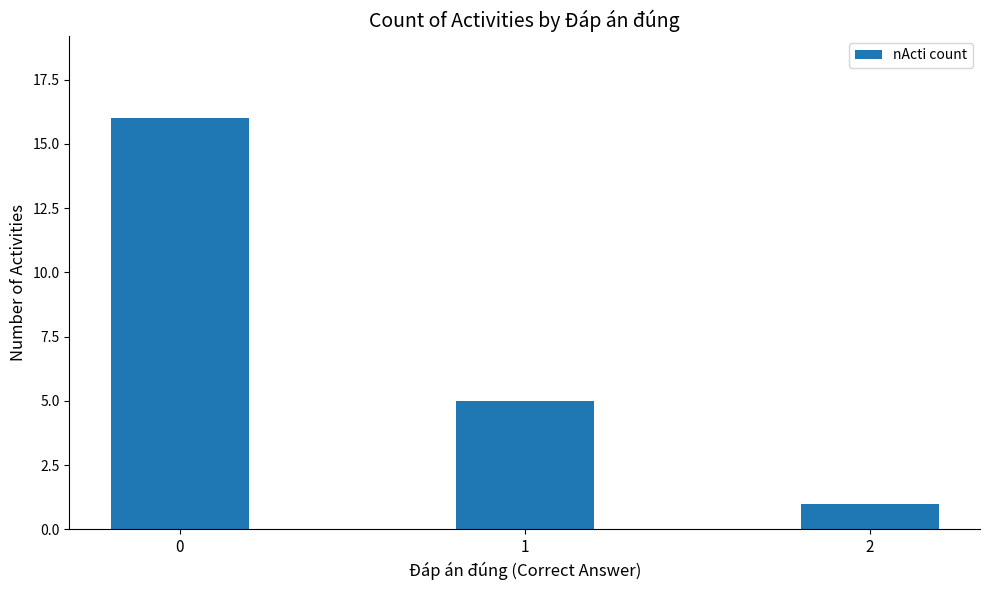

Does the chart contain stacked bars?

No